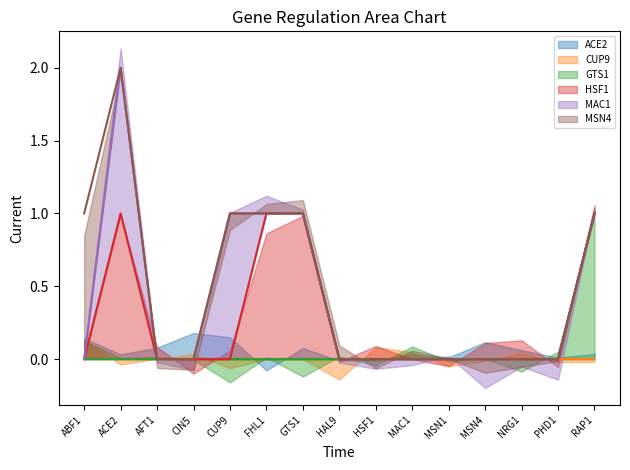

Is the value of ACE2 (smooth) at NRG1 greater than the value of GTS1 (smooth) at HSF1?

No